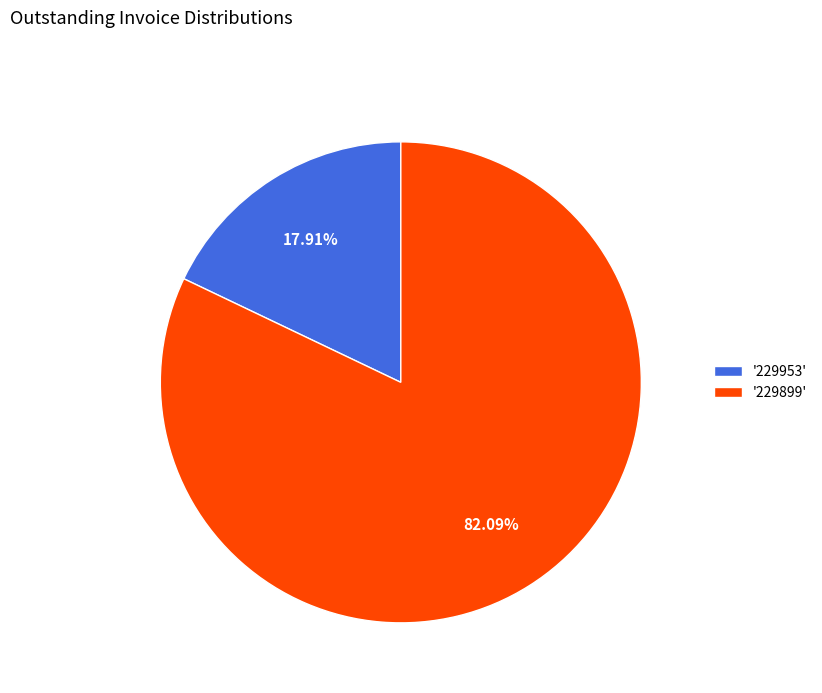

What is the majority slice?

'229899'